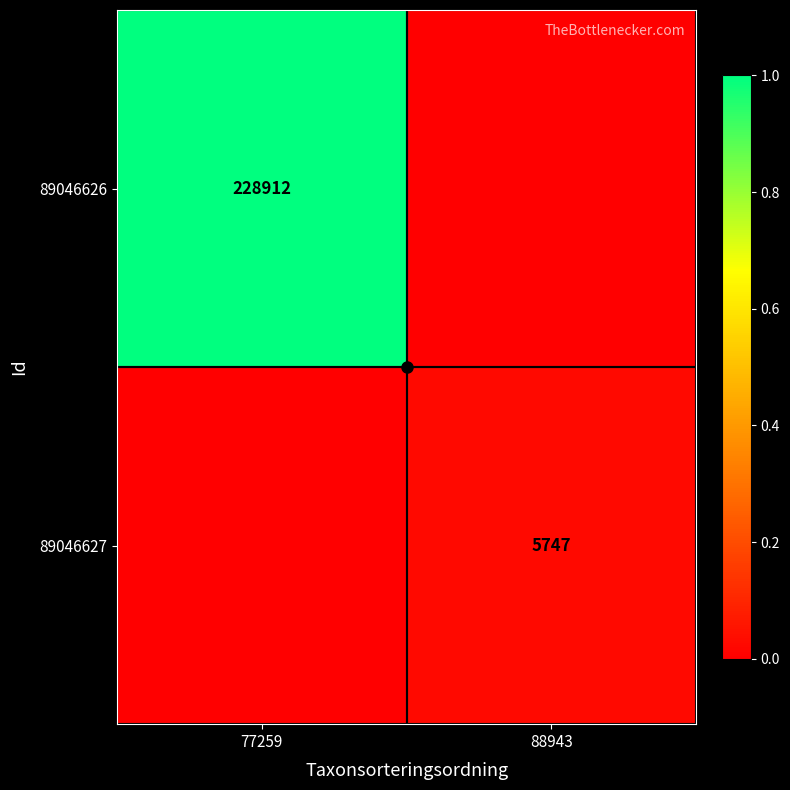

Which has a higher value, 77259 or 88943?

77259